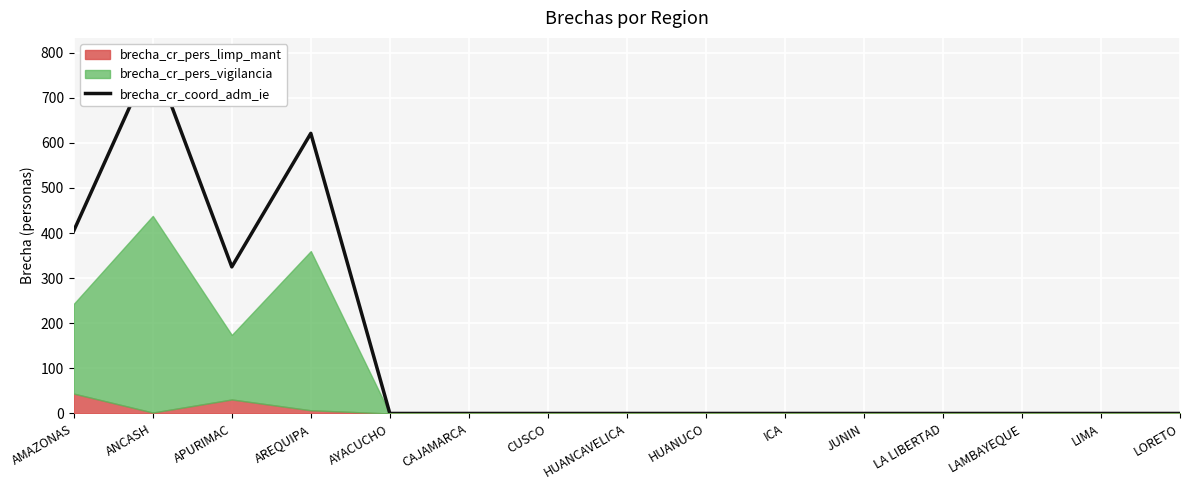

What is the label of the 14th point from the left?

LIMA